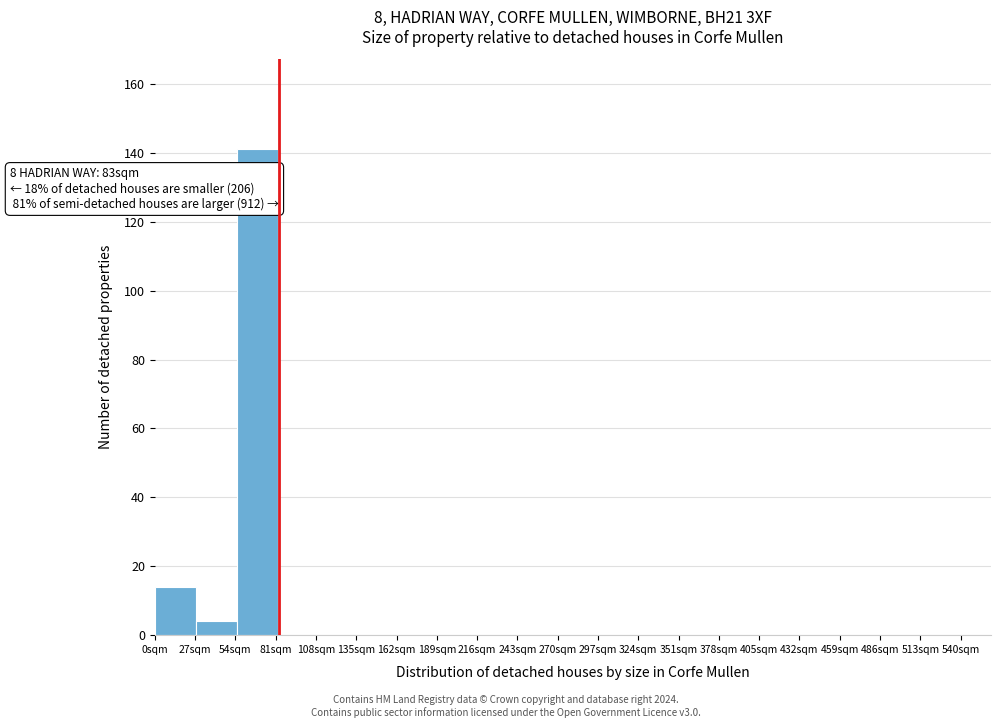

Which range on the x-axis has the tallest bar?

55.0 to 82.5